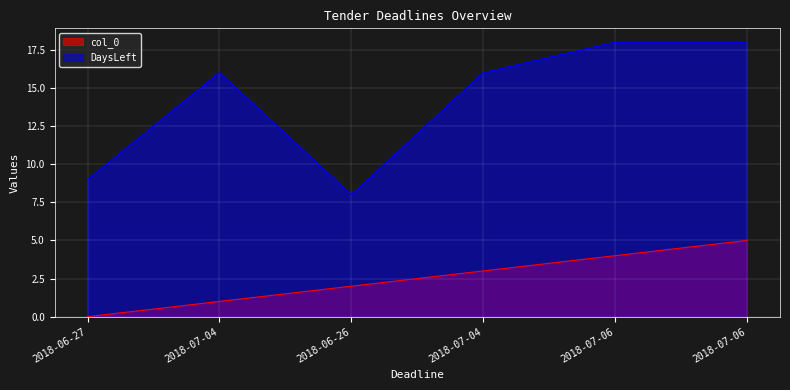

How many values in the col_0 series exceed 3?

2